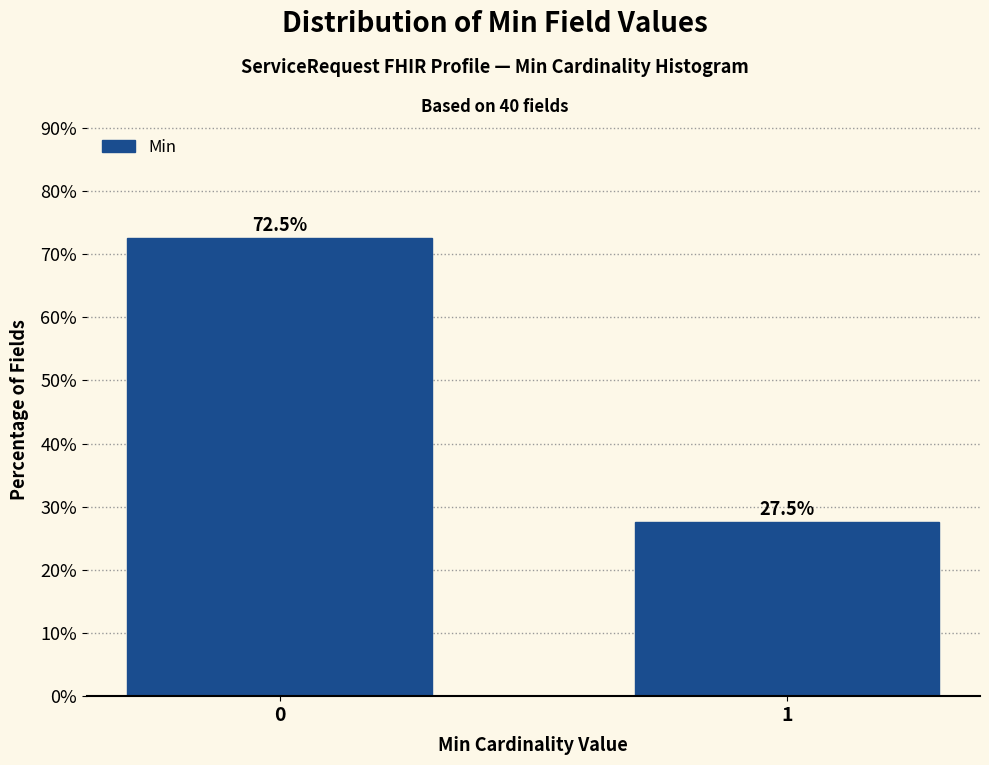

Reading left to right, transcribe all the data shown in this chart.

72.5	27.5